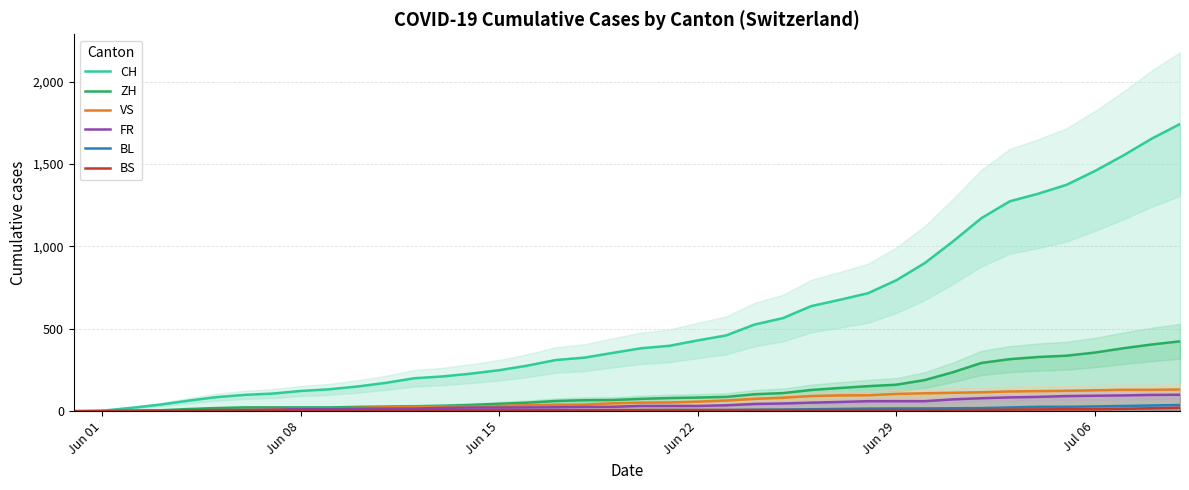

What is the maximum value for VS?

132